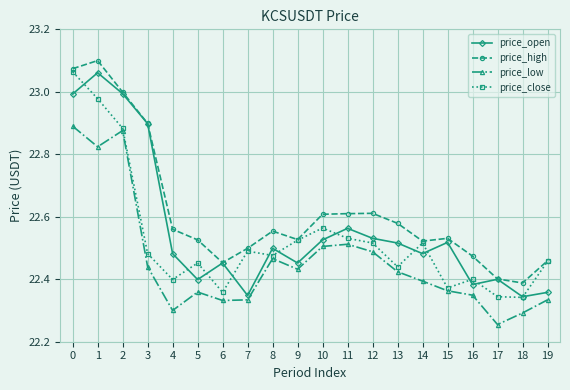

The price_high series shows 37.6 at 3. True or false?

False